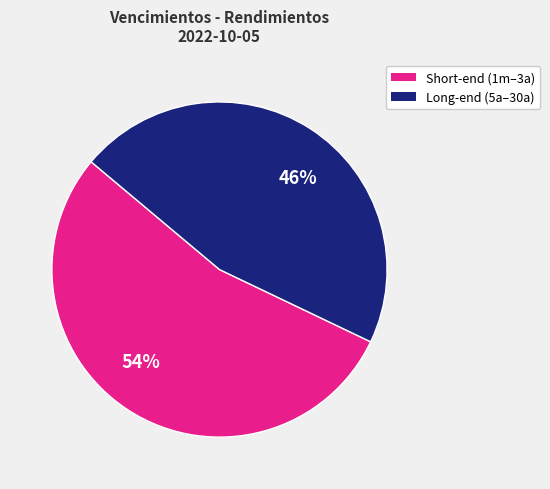

The Short-end (1m–3a) slice represents 64% of the pie. True or false?

False